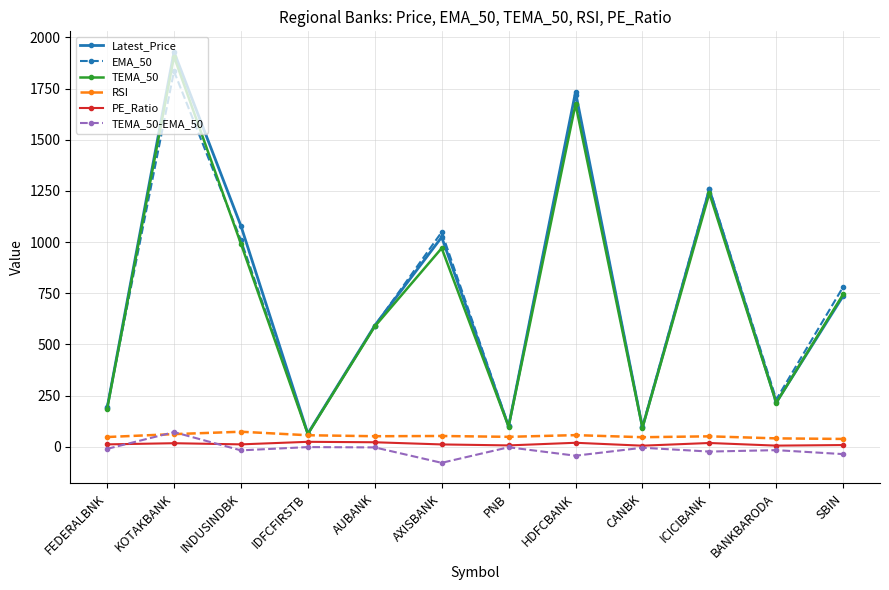

The value of TEMA_50 at KOTAKBANK is 962.4. True or false?

False